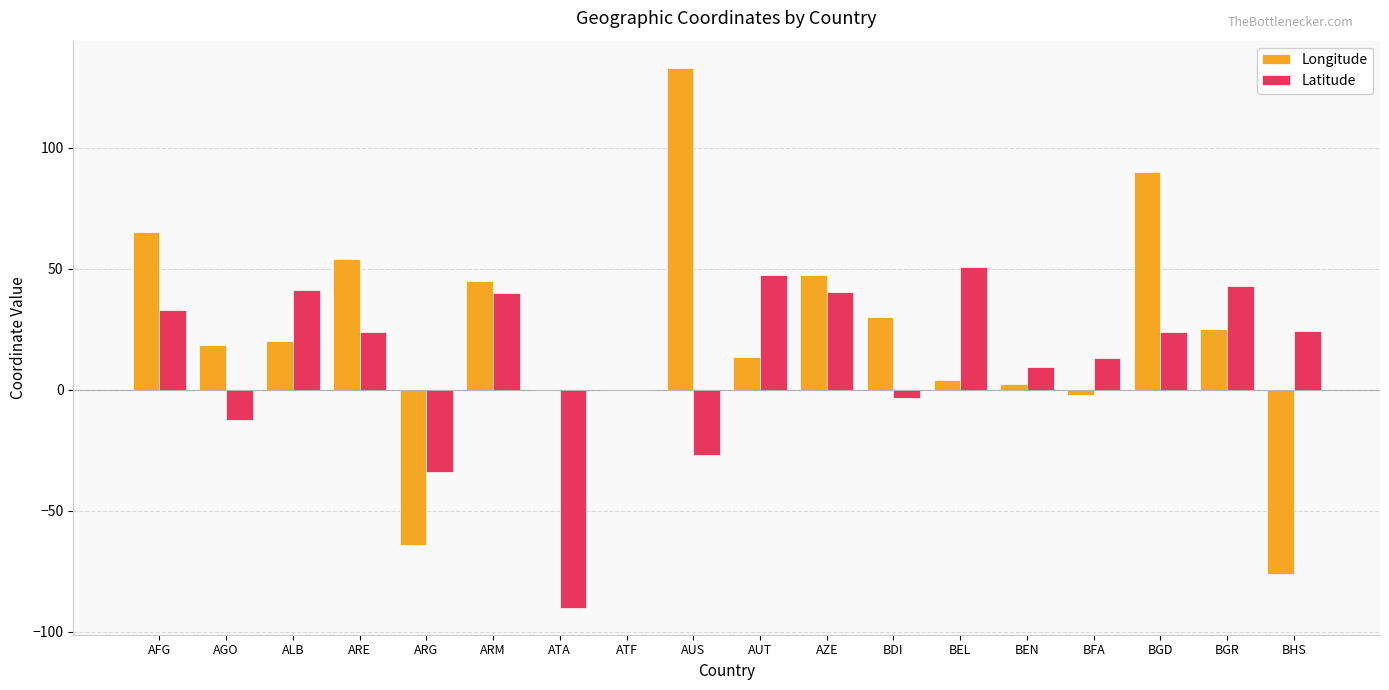

What is the sum of the Longitude values at ARE and ARG?

-10.0